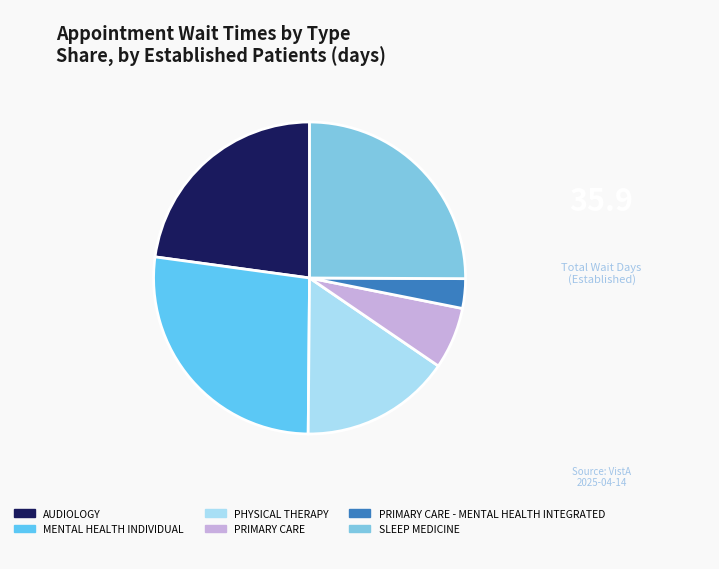

To the nearest percent, what is the difference between the MENTAL HEALTH INDIVIDUAL and PHYSICAL THERAPY slice percentages?

11%